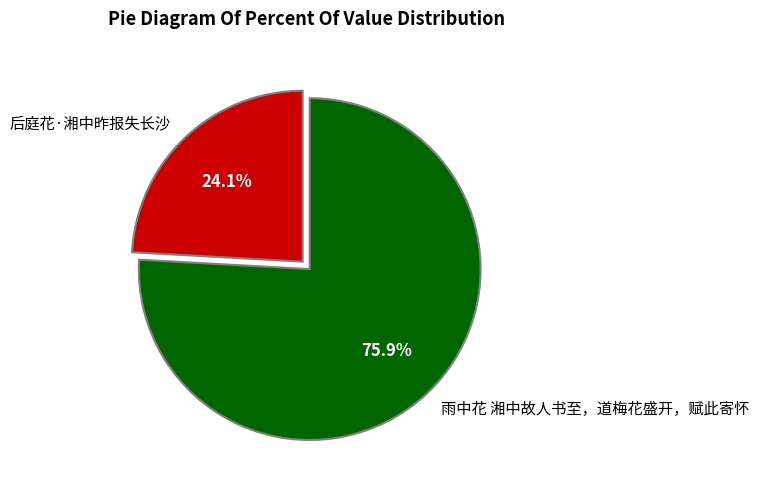

What percentage is the 后庭花·湘中昨报失长沙 slice, to the nearest percent?

24%